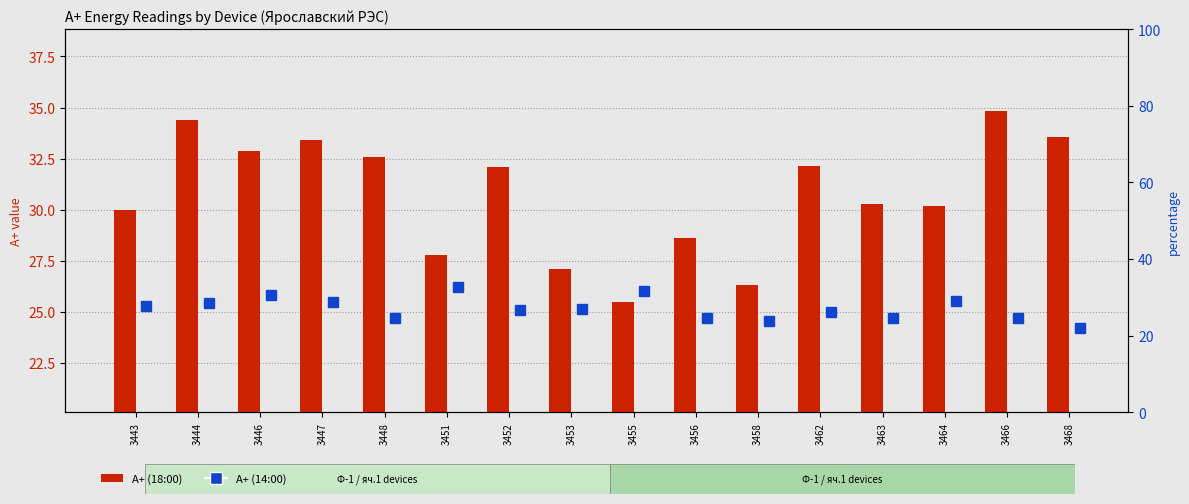

What value does the A+ (18:00) series have at 3453?

27.1